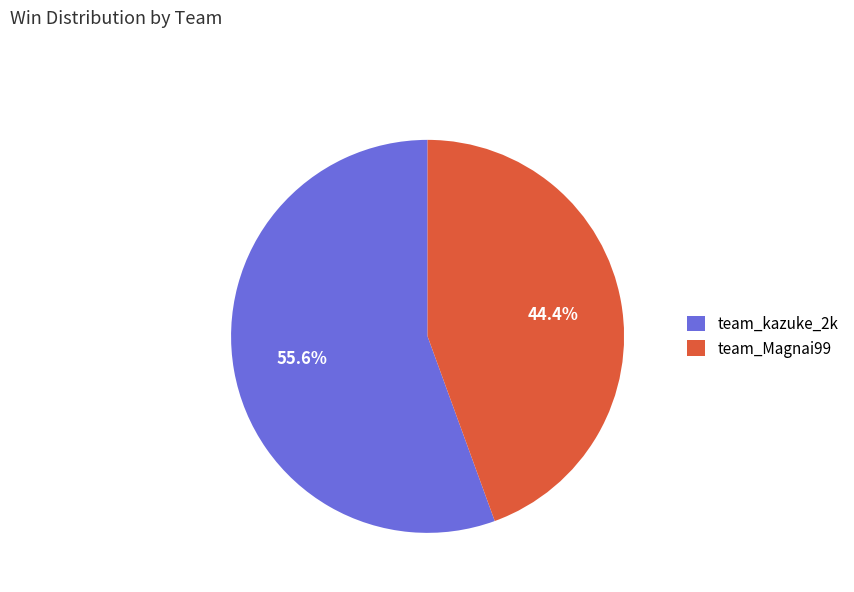

Rank the categories by value from lowest to highest.

team_Magnai99, team_kazuke_2k